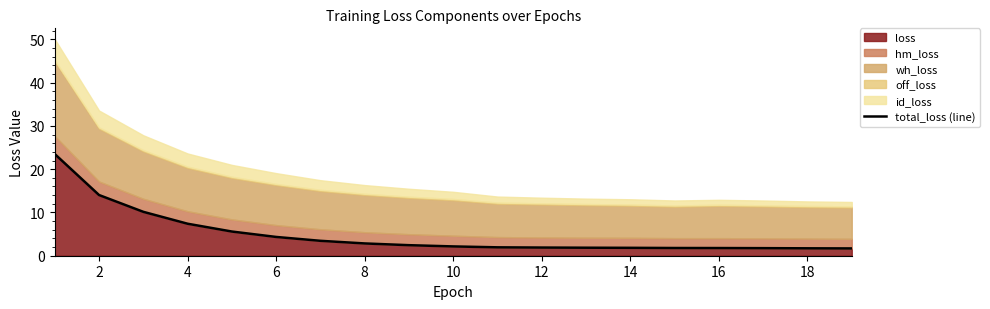

What is the value of the 6th point from the left?

4.3